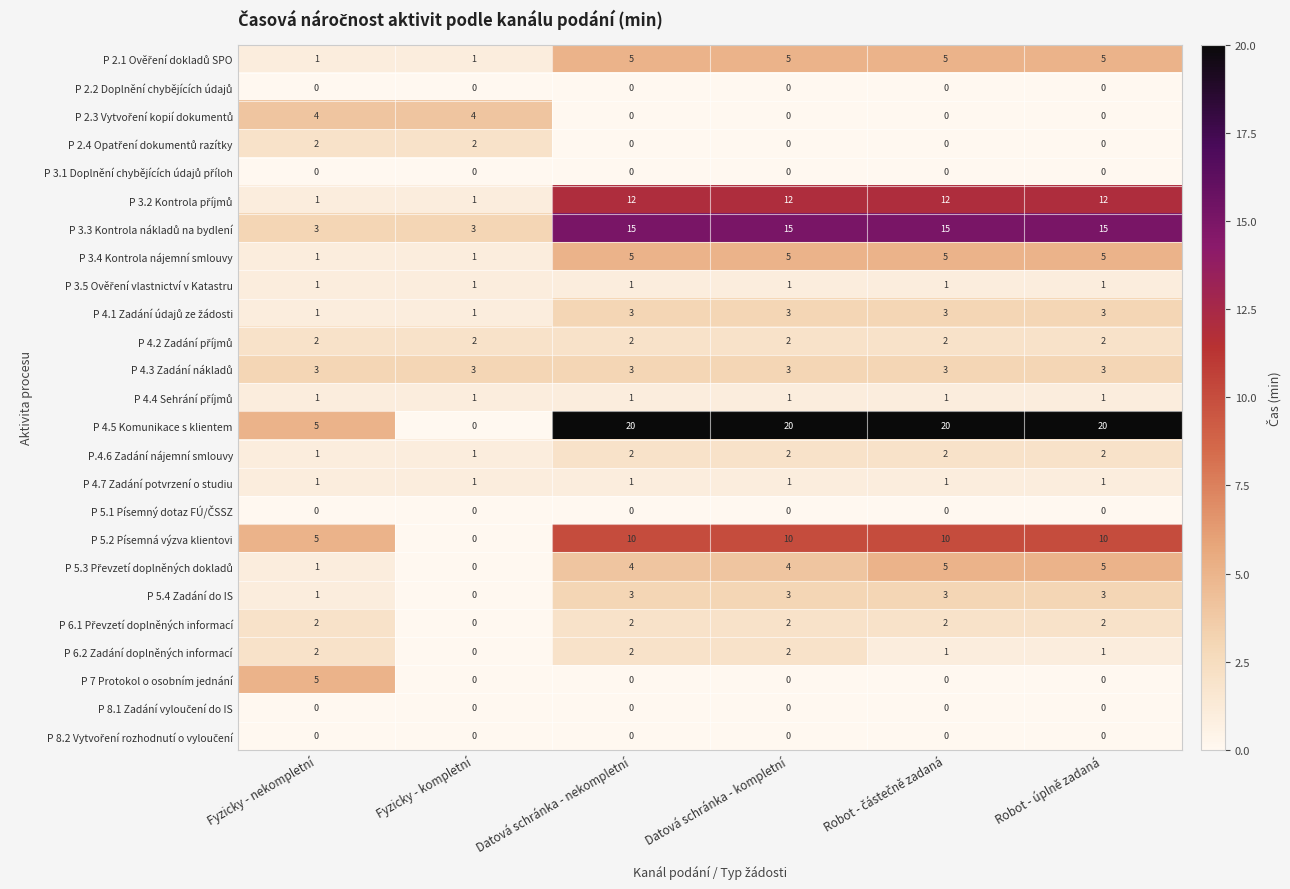

At which label does P 5.4 Zadání do IS reach its minimum?

Fyzicky - kompletní